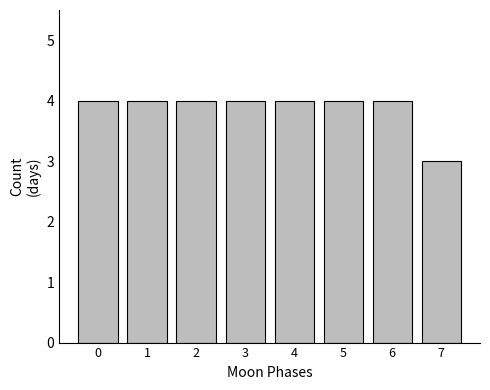

Reading right to left, what are all the values shown in this chart?

7=3	6=4	5=4	4=4	3=4	2=4	1=4	0=4